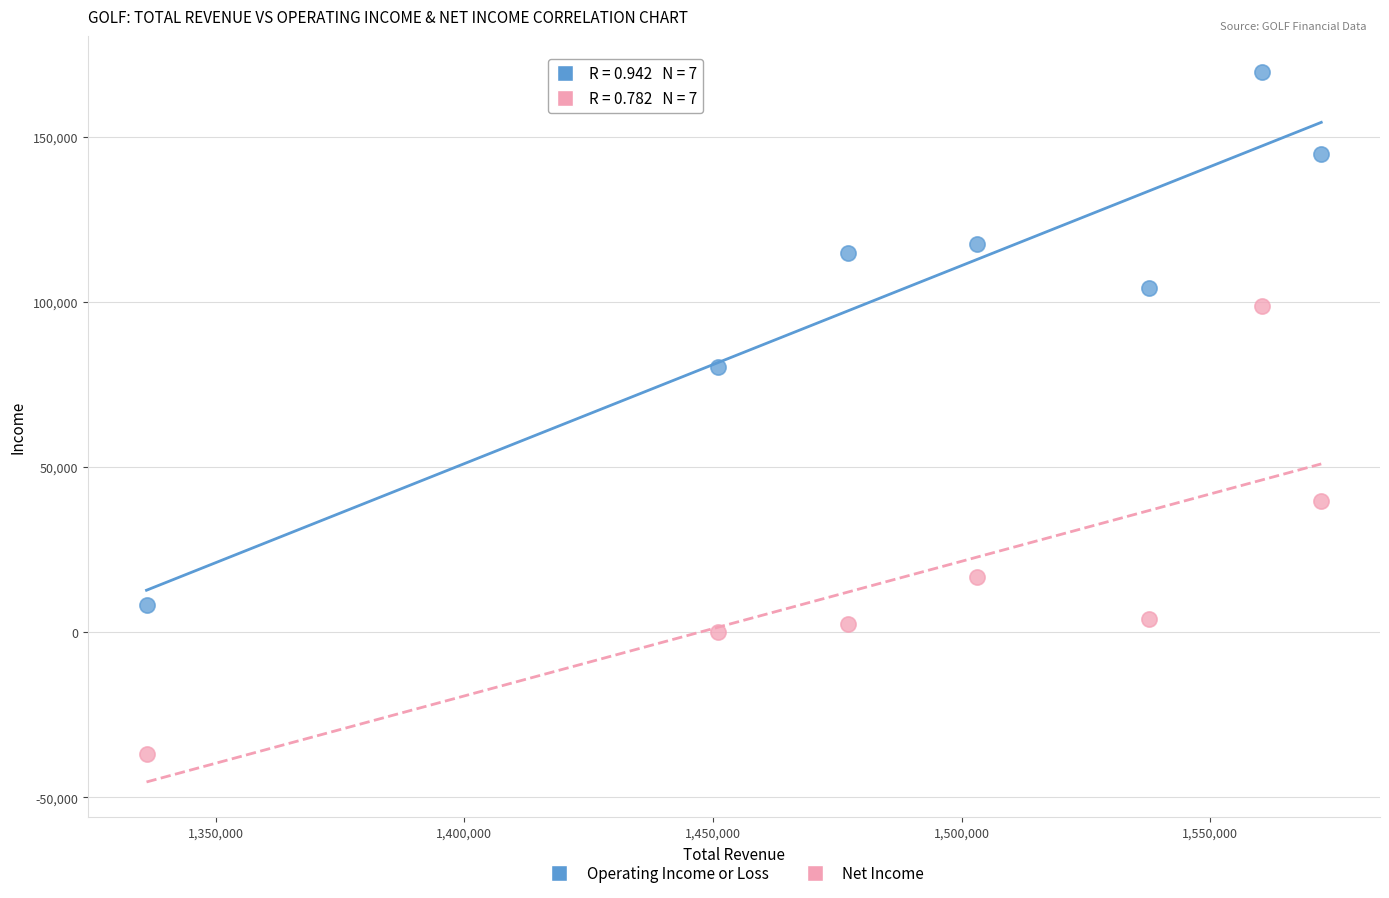

Which series has the largest Y range (max minus min)?

Operating Income or Loss